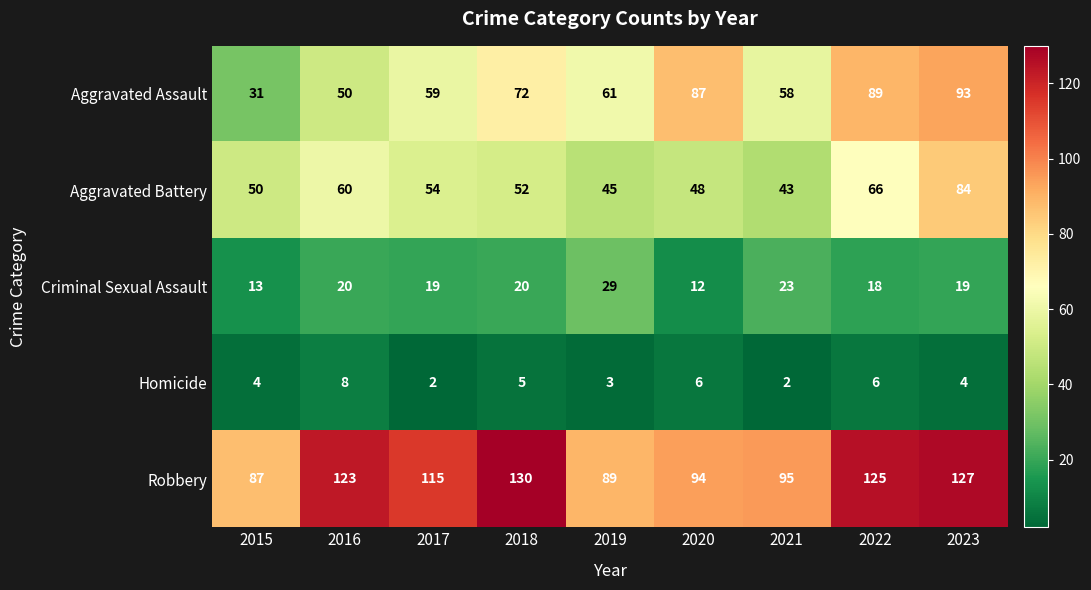

What is the lowest value of the Aggravated Battery series?

43